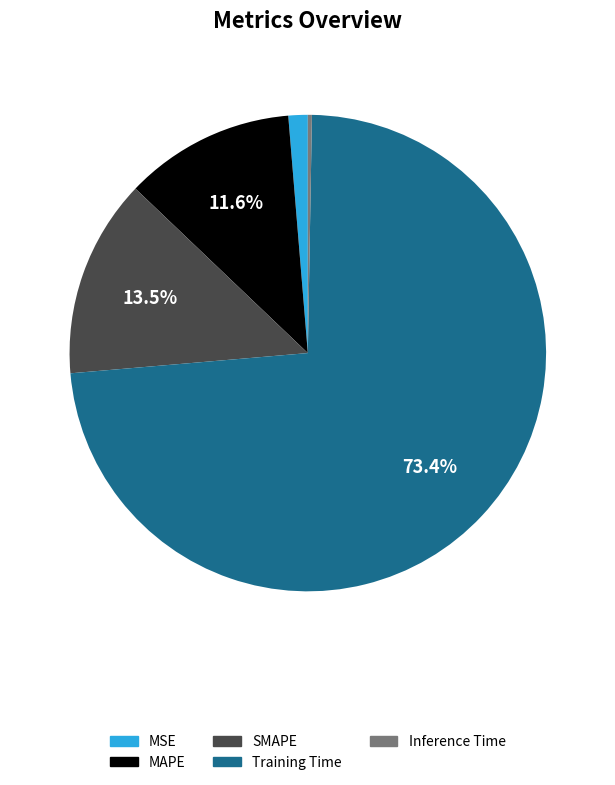

What percentage do SMAPE and Training Time together represent?

86.8%